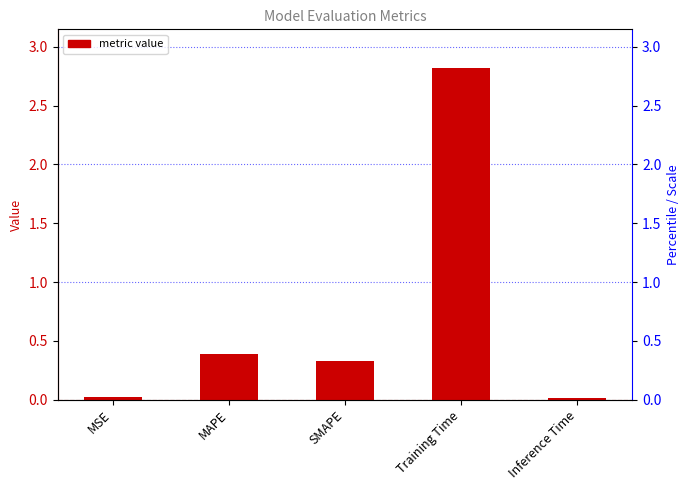

Which has a higher value, MSE or Inference Time?

MSE